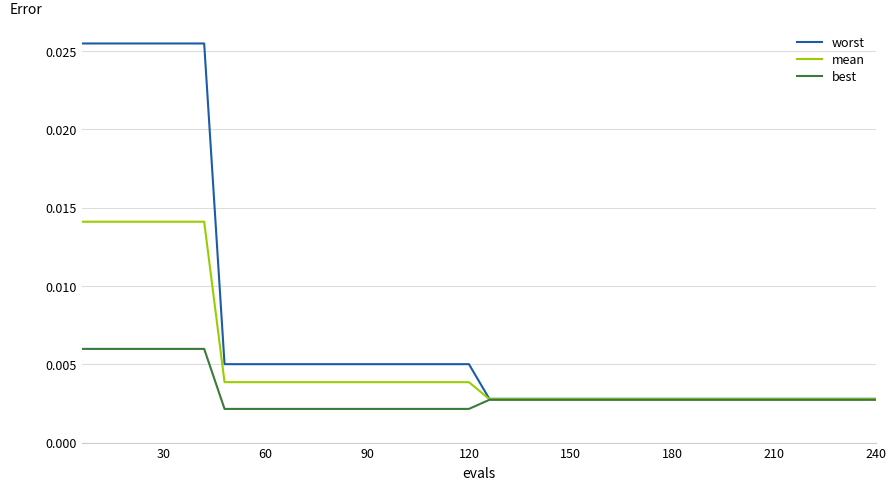

Which series has the largest range (max minus min)?

worst